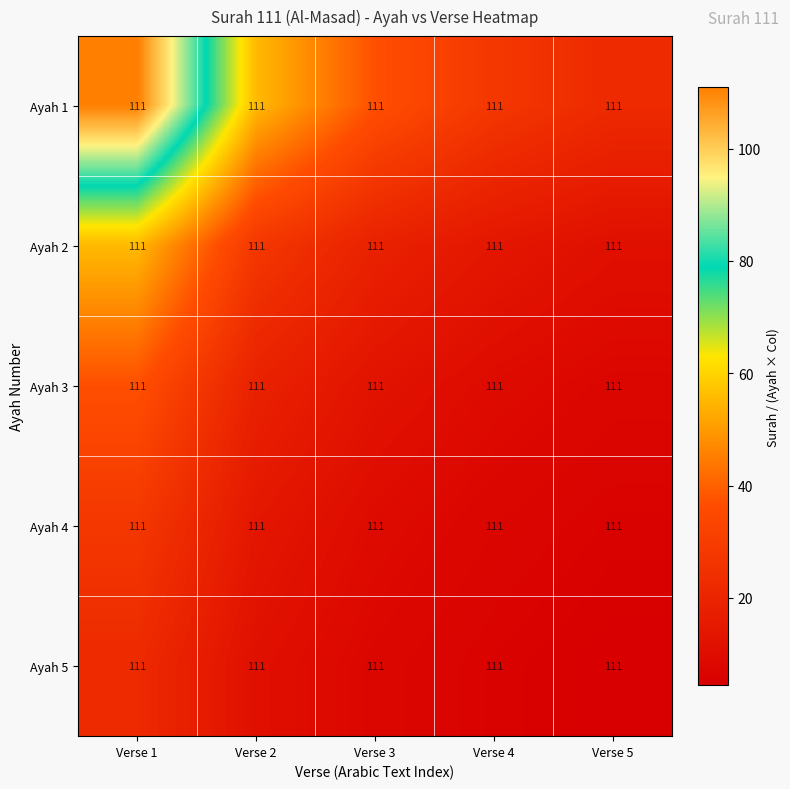

At Verse 3, list the series in order from largest to smallest.

Ayah 1, Ayah 2, Ayah 3, Ayah 4, Ayah 5